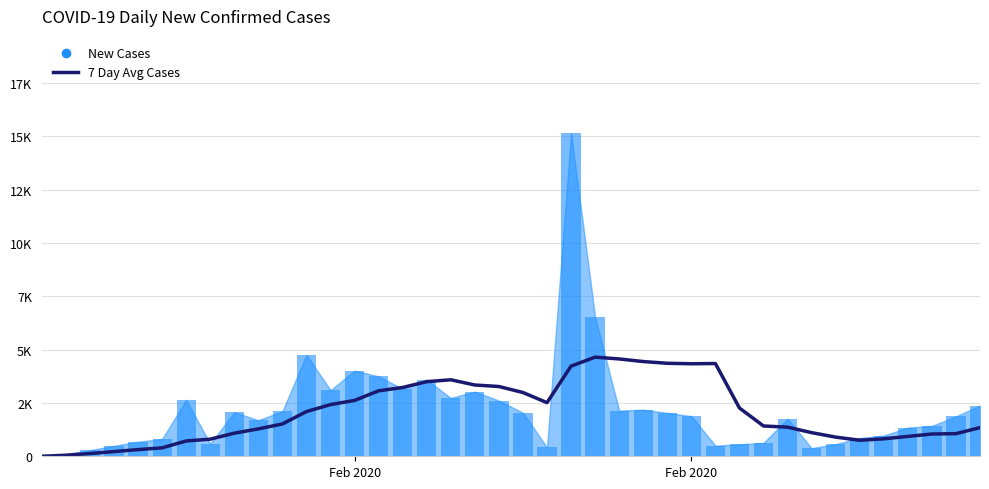

Reading left to right, what are all the values shown in this chart?

0.0	50.0	129.0	220.0	312.6	395.3	717.6	801.7	1082.9	1283.3	1514.4	2095.3	2422.6	2617.0	3067.9	3224.1	3496.1	3584.7	3339.3	3269.1	2987.9	2512.6	4225.4	4644.6	4560.6	4439.4	4357.4	4334.4	4346.1	2261.7	1419.1	1364.7	1107.4	897.9	751.0	818.4	930.3	1043.7	1059.3	1344.6